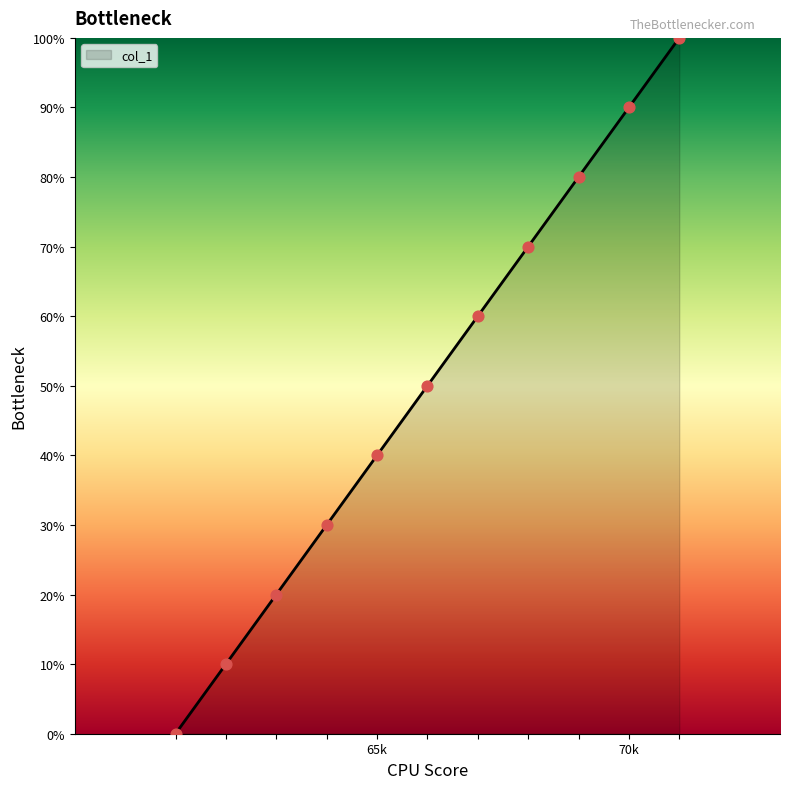

What is the greatest value displayed?

100